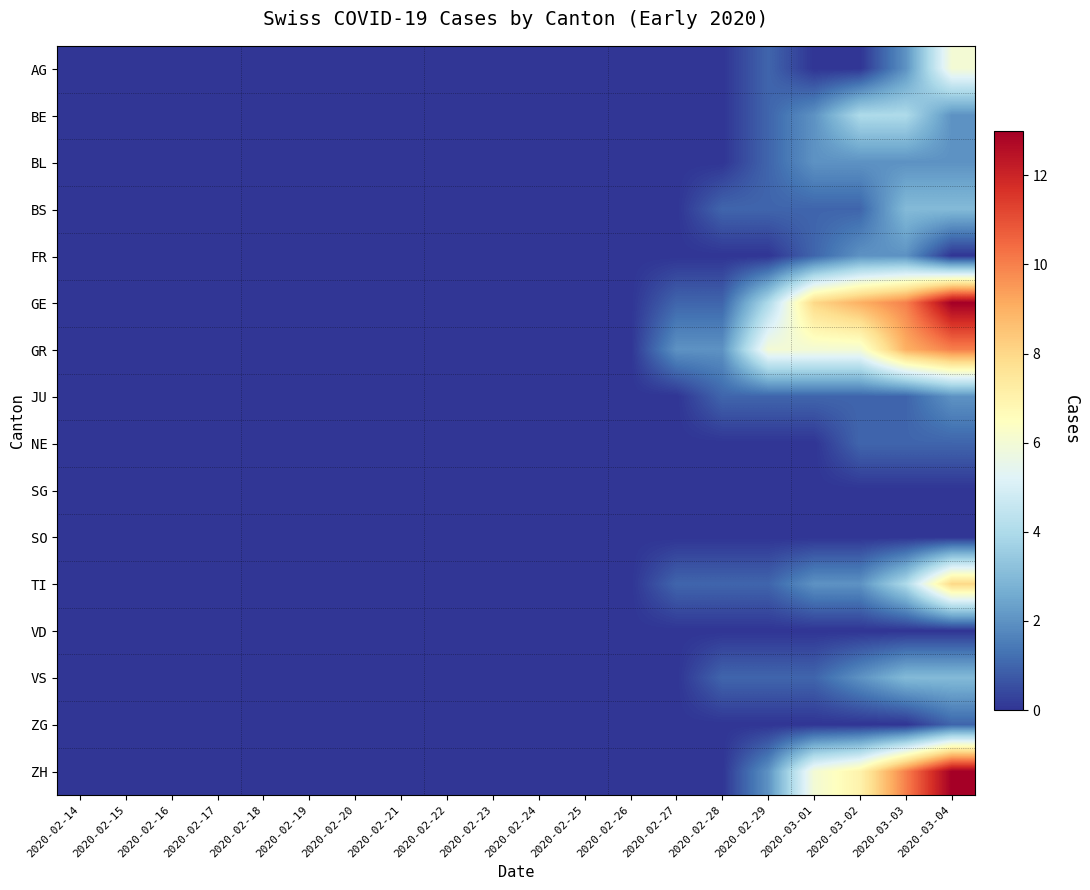

At which category is the sum across all series the highest?

2020-03-04